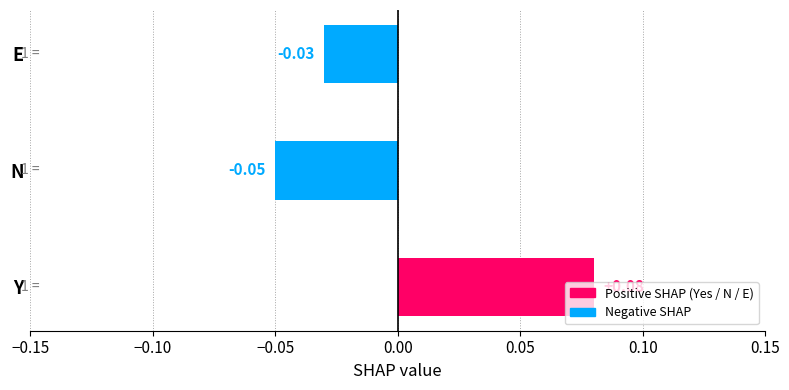

At which category does the chart reach its minimum across all series?

N